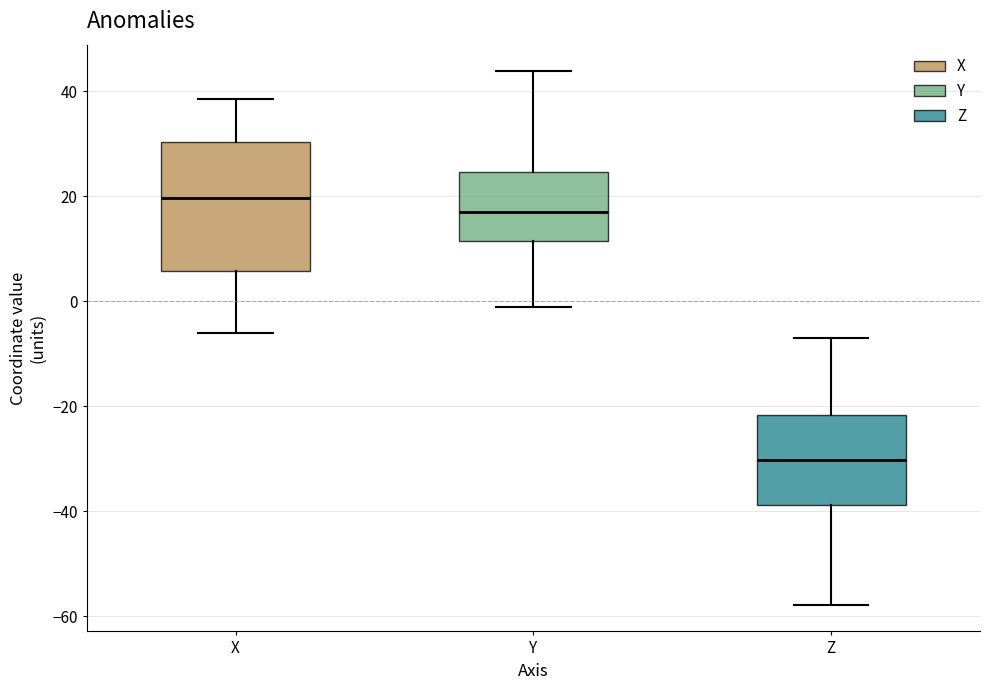

Which box is the tallest, from its lower edge to its upper edge?

X